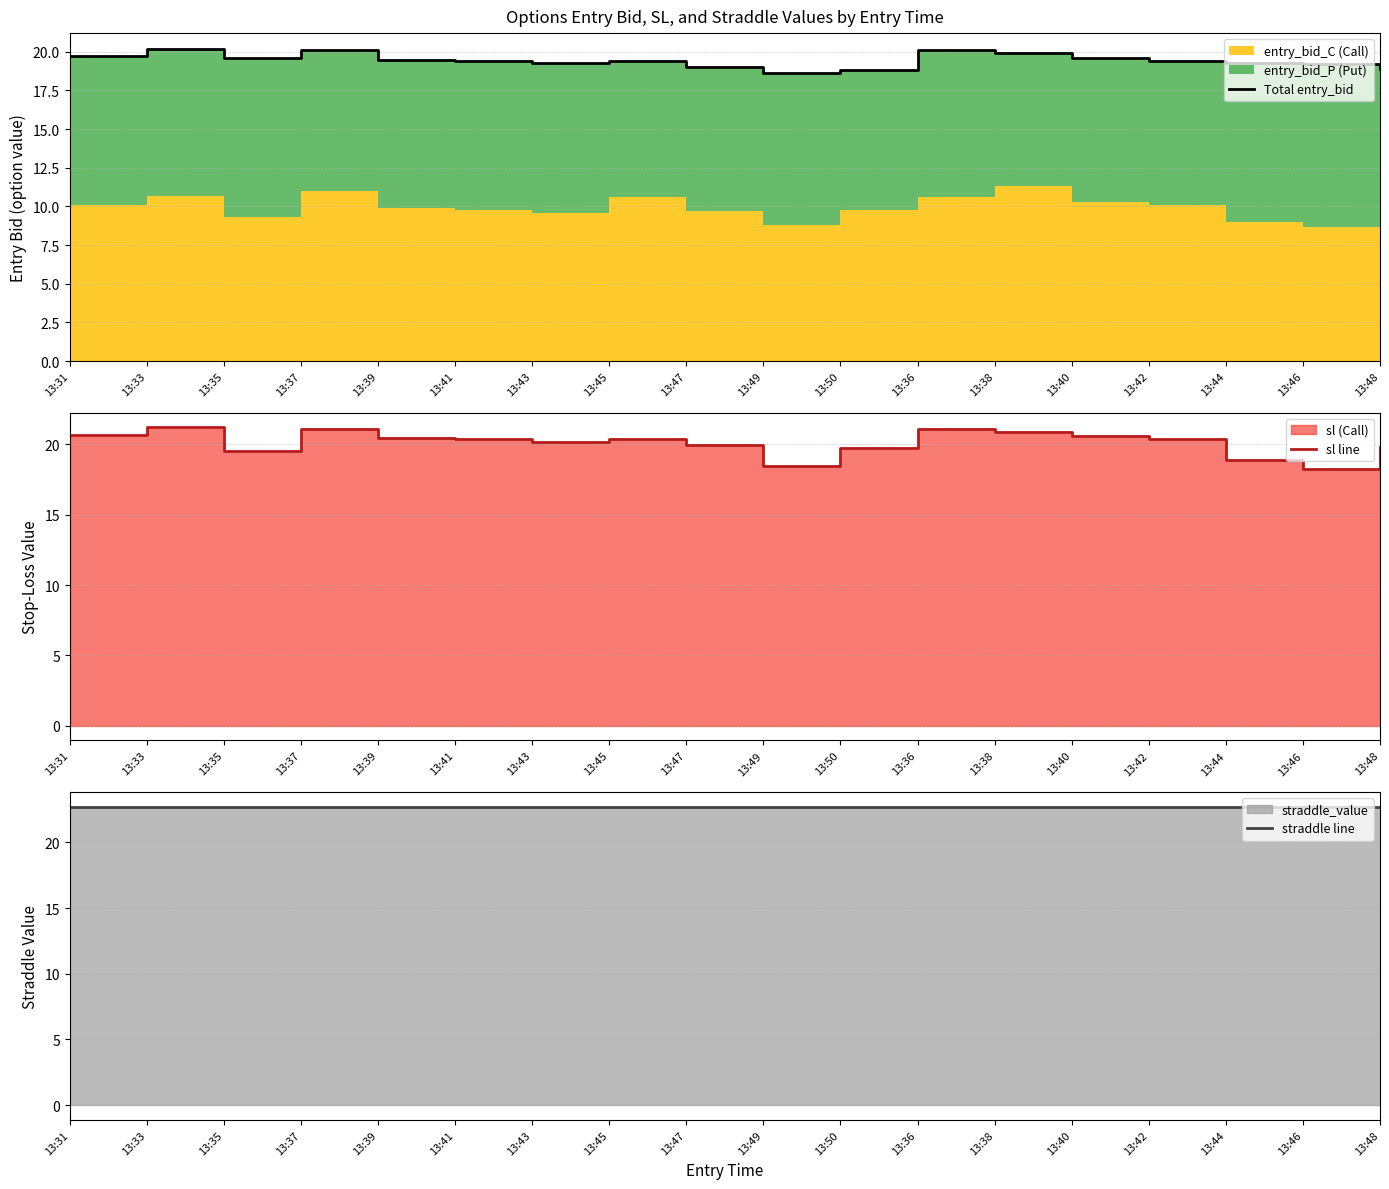

What is the label of the 5th point from the left?

13:39